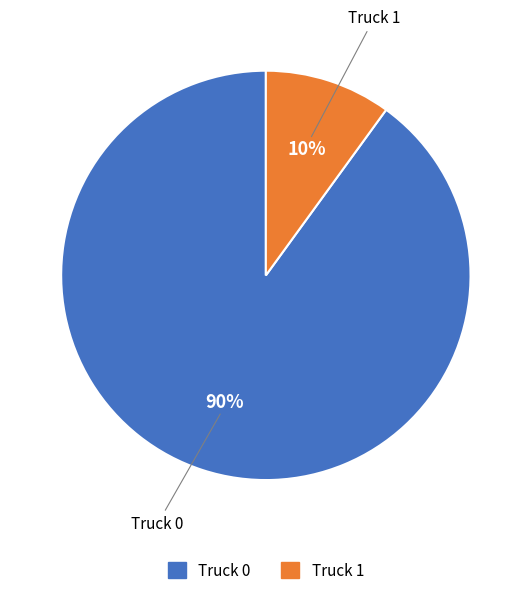

Count the number of slices in the pie.

2